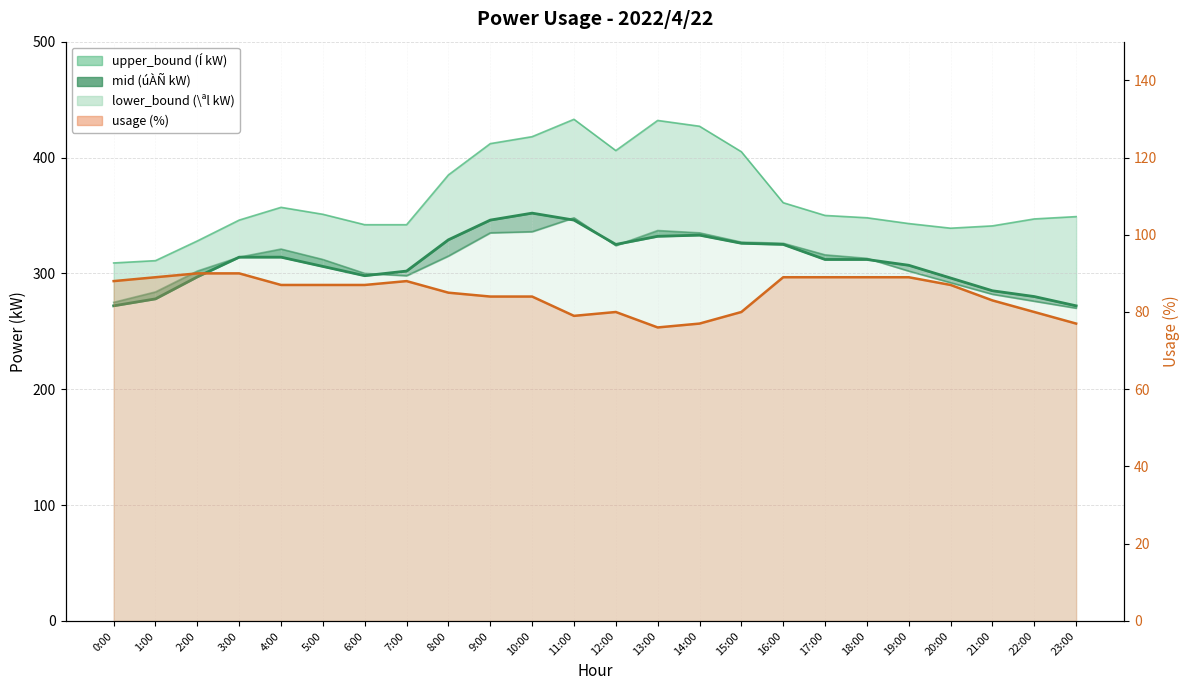

Reading right to left, list all the values displayed in this chart.

upper_bound: 23:00=349	22:00=347	21:00=341	20:00=339	19:00=343	18:00=348	17:00=350	16:00=361	15:00=405	14:00=427	13:00=432	12:00=406	11:00=433	10:00=418	9:00=412	8:00=385	7:00=342	6:00=342	5:00=351	4:00=357	3:00=346	2:00=328	1:00=311	0:00=309
mid: 23:00=272	22:00=280	21:00=285	20:00=296	19:00=307	18:00=312	17:00=312	16:00=325	15:00=326	14:00=333	13:00=332	12:00=325	11:00=346	10:00=352	9:00=346	8:00=329	7:00=302	6:00=298	5:00=306	4:00=314	3:00=314	2:00=297	1:00=278	0:00=272
lower_bound: 23:00=270	22:00=276	21:00=282	20:00=292	19:00=302	18:00=313	17:00=316	16:00=326	15:00=327	14:00=335	13:00=337	12:00=324	11:00=348	10:00=336	9:00=335	8:00=315	7:00=298	6:00=300	5:00=312	4:00=321	3:00=314	2:00=302	1:00=284	0:00=275
usage: 23:00=77	22:00=80	21:00=83	20:00=87	19:00=89	18:00=89	17:00=89	16:00=89	15:00=80	14:00=77	13:00=76	12:00=80	11:00=79	10:00=84	9:00=84	8:00=85	7:00=88	6:00=87	5:00=87	4:00=87	3:00=90	2:00=90	1:00=89	0:00=88